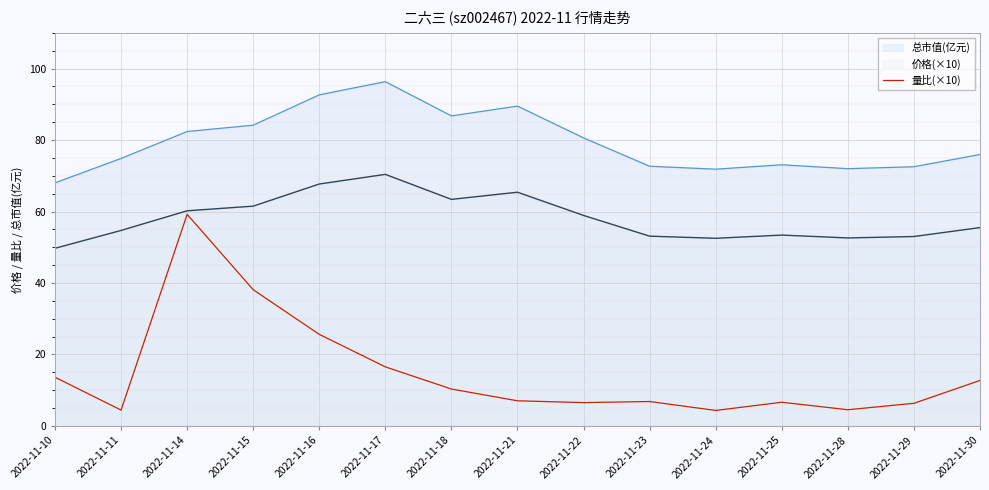

At which label does the data first exceed 7?

2022-11-10